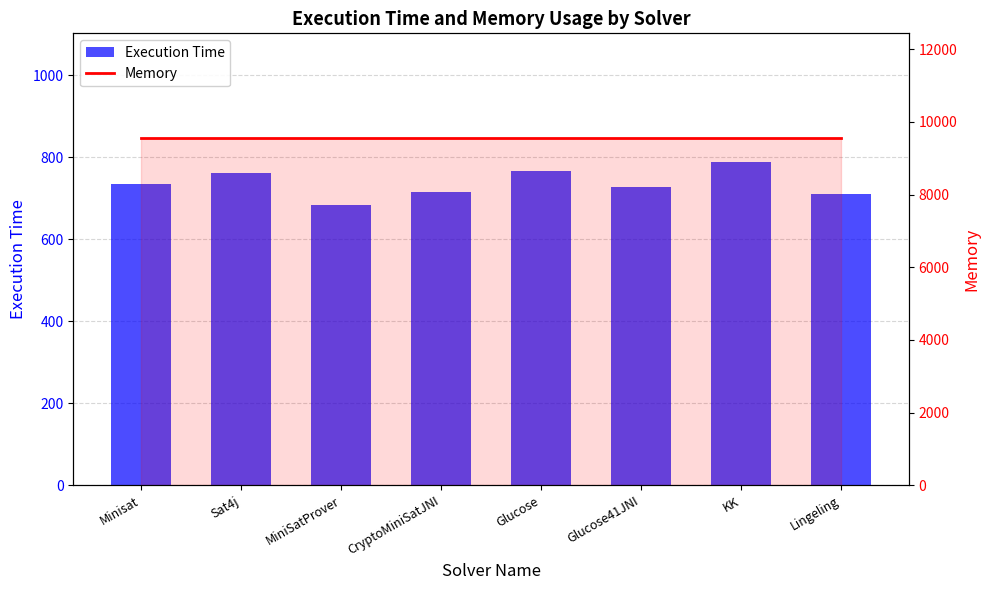

What are all the series names shown in the legend?

Execution Time, Memory